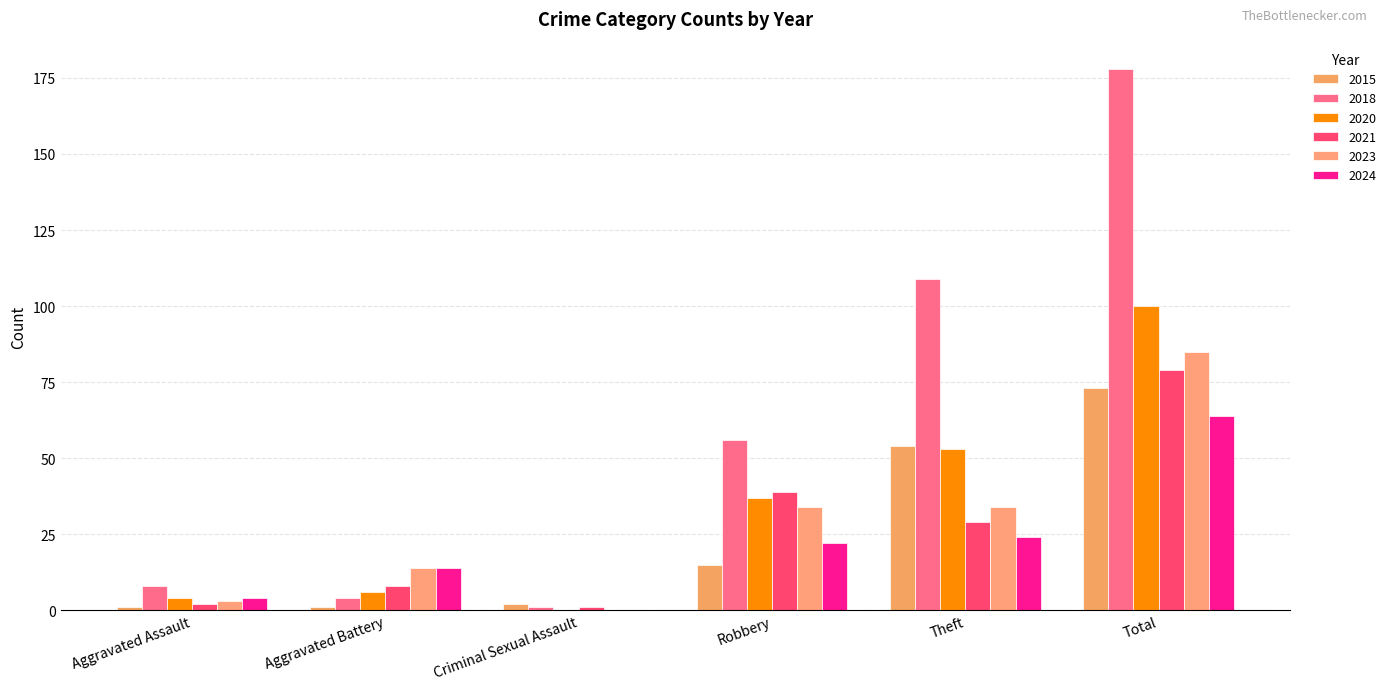

How many data points does each series have?

6